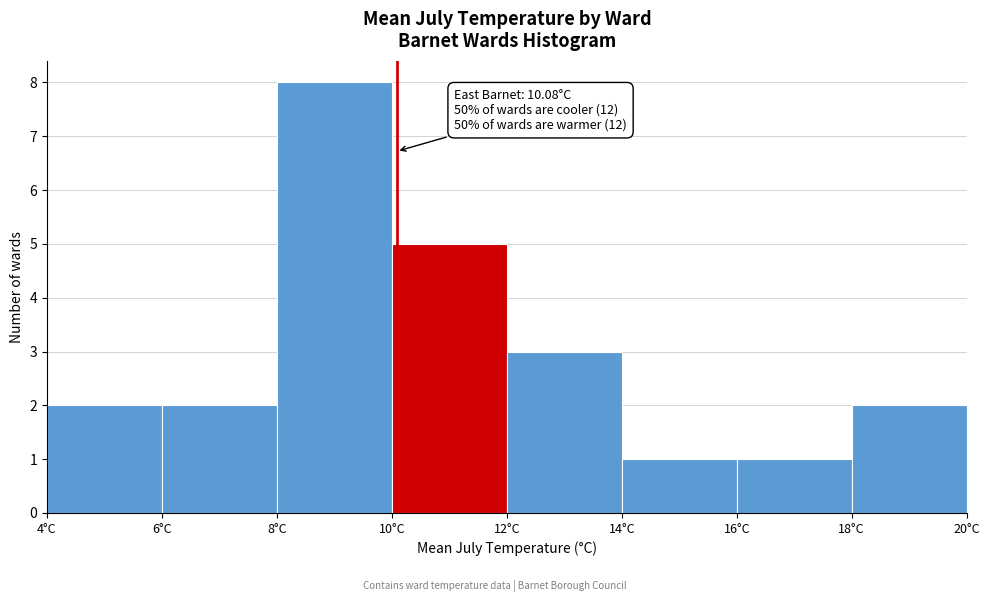

Which range on the x-axis has the tallest bar?

8 to 10